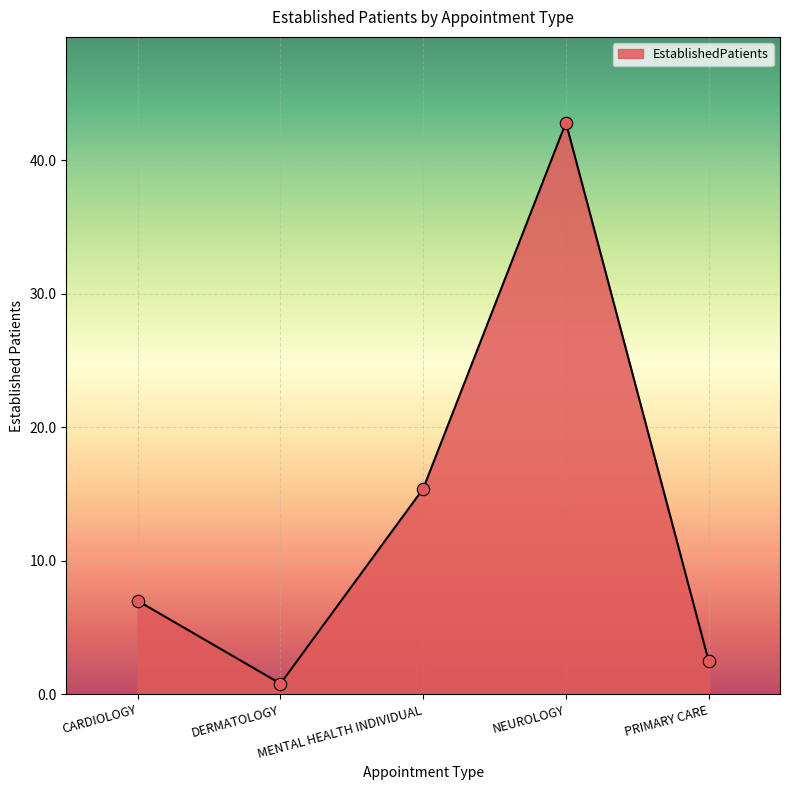

What is the change in value from DERMATOLOGY to NEUROLOGY?

+42.0